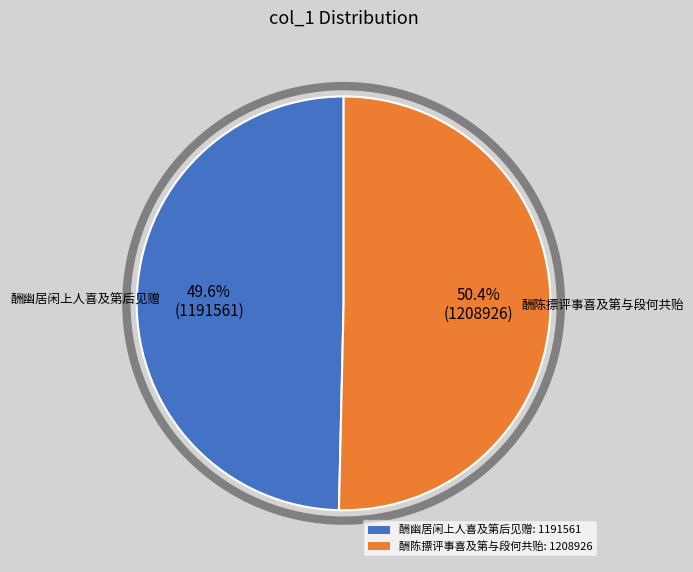

Is the sum of 酬幽居闲上人喜及第后见赠: 1191561 and 酬陈摽评事喜及第与段何共贻: 1208926 greater than half?

Yes